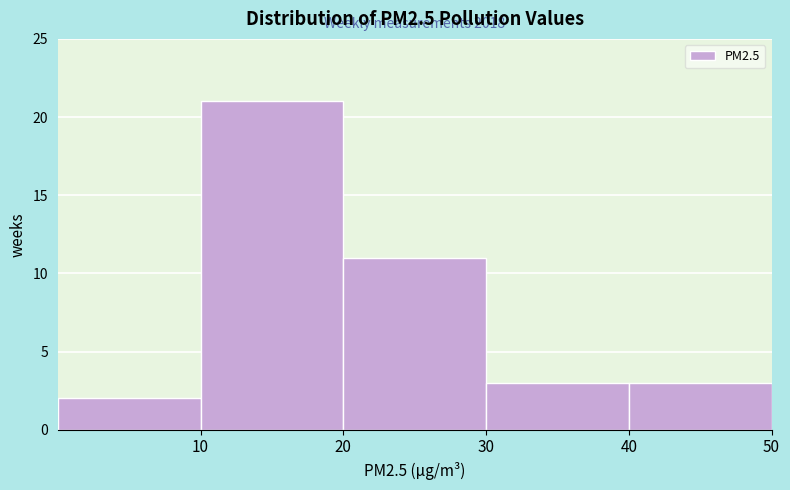

Over which range of the x-axis is the bar tallest?

10 to 20